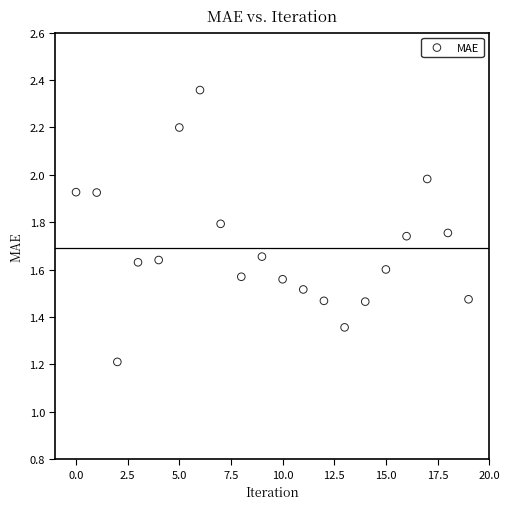

What Y value in the scatter plot is closest to 1?

1.2